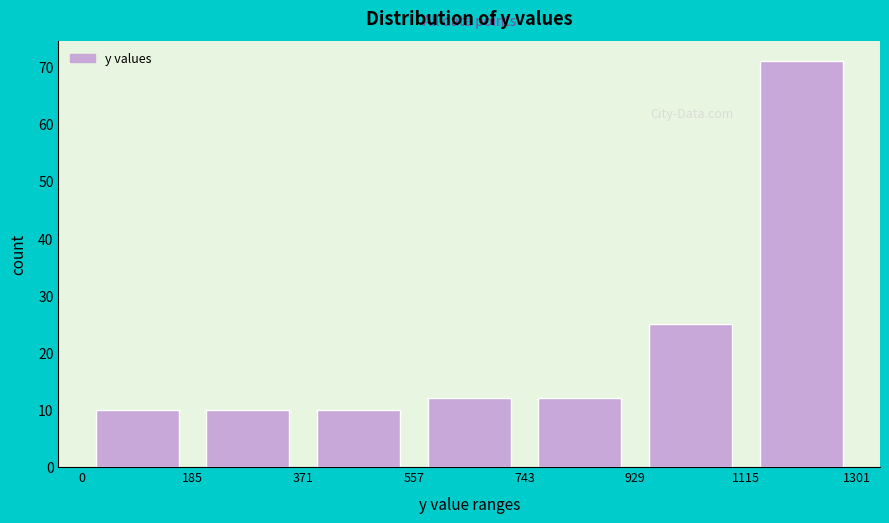

Reading left to right, list every bar in this chart as the range it spans on the x-axis followed by its height. The values are not printed on the chart, so give them approximately, as read against the axis.

0 to 185: 10
185 to 371: 10
371 to 557: 10
557 to 743: 12
743 to 929: 12
929 to 1115: 25
1115 to 1301: 71